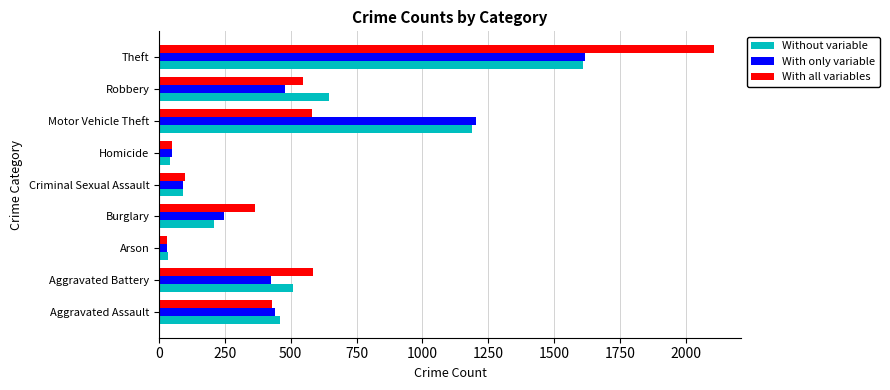

How many data points in With all variables are less than 430?

4